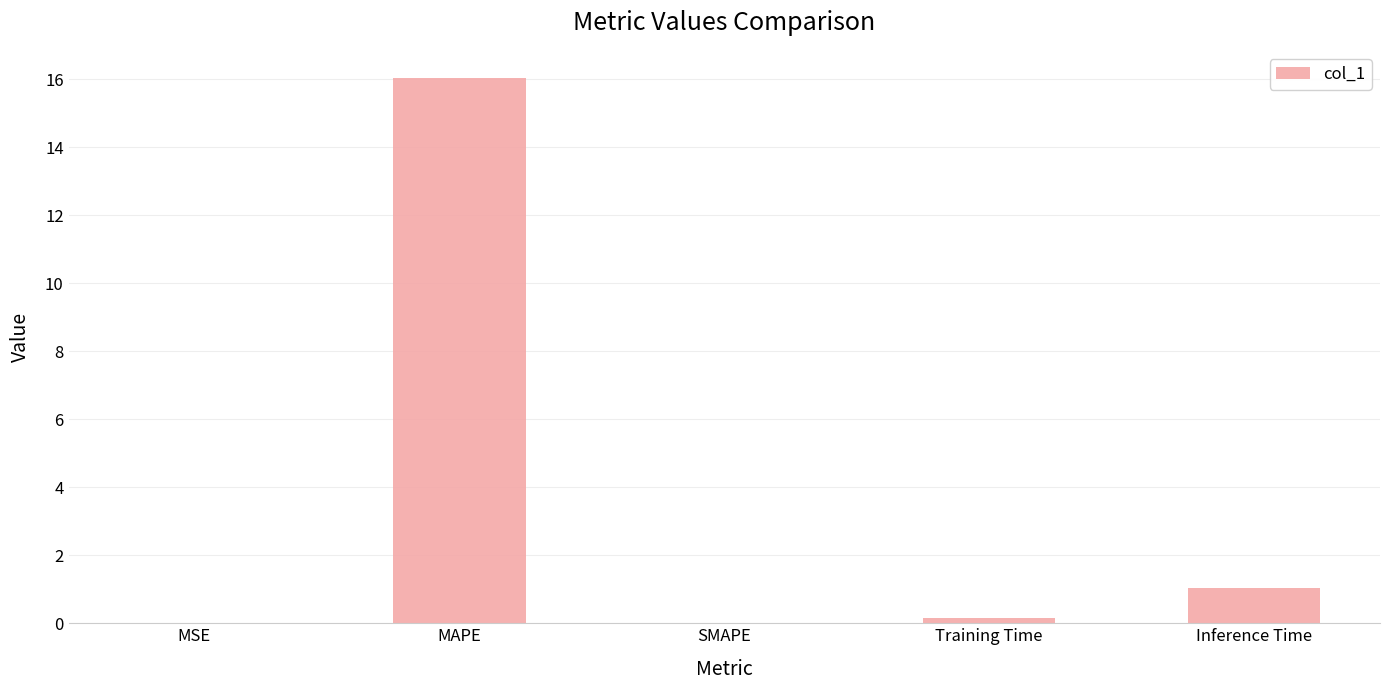

Which category has the highest value across all series?

MAPE